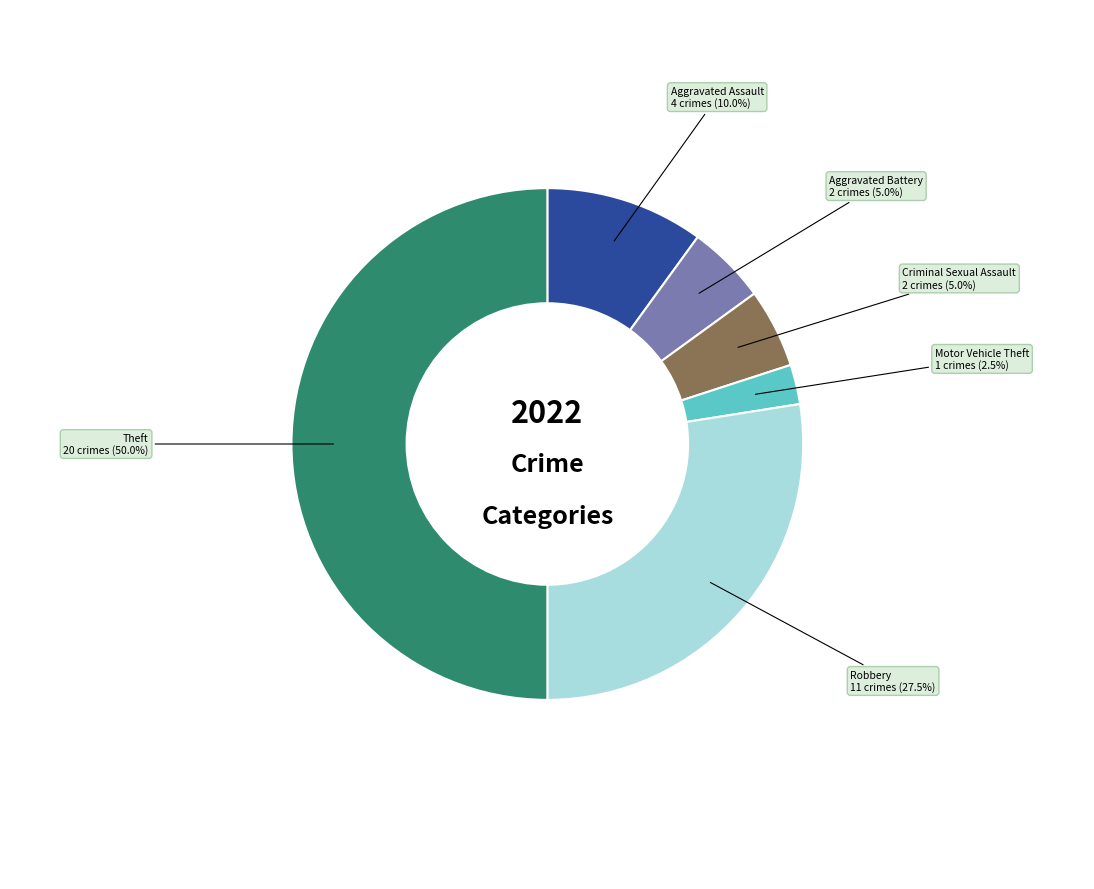

How much of the chart is everything except Robbery?

72.5%